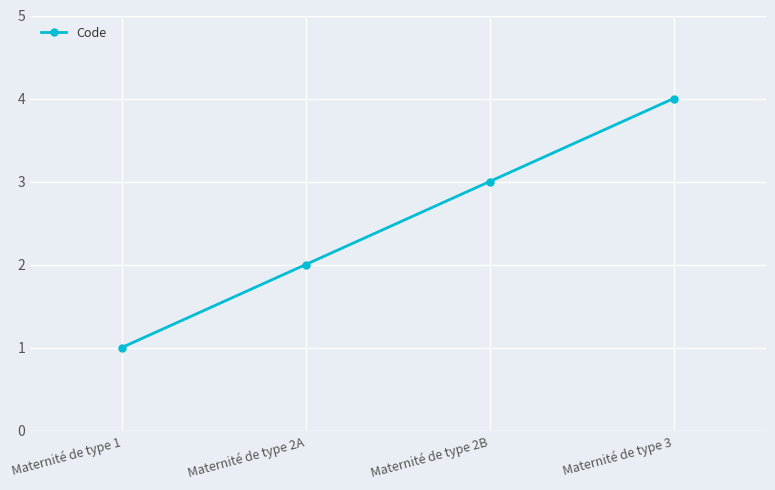

What is the difference between the values at Maternité de type 2B and Maternité de type 2A?

1